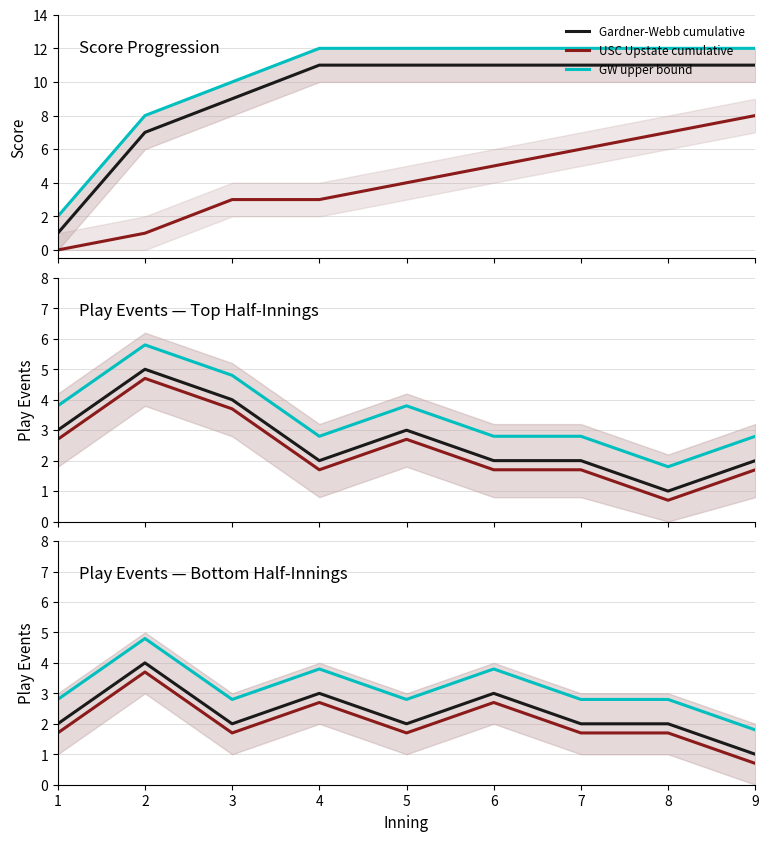

The value of Gardner-Webb score at 9 is 18.8. True or false?

False